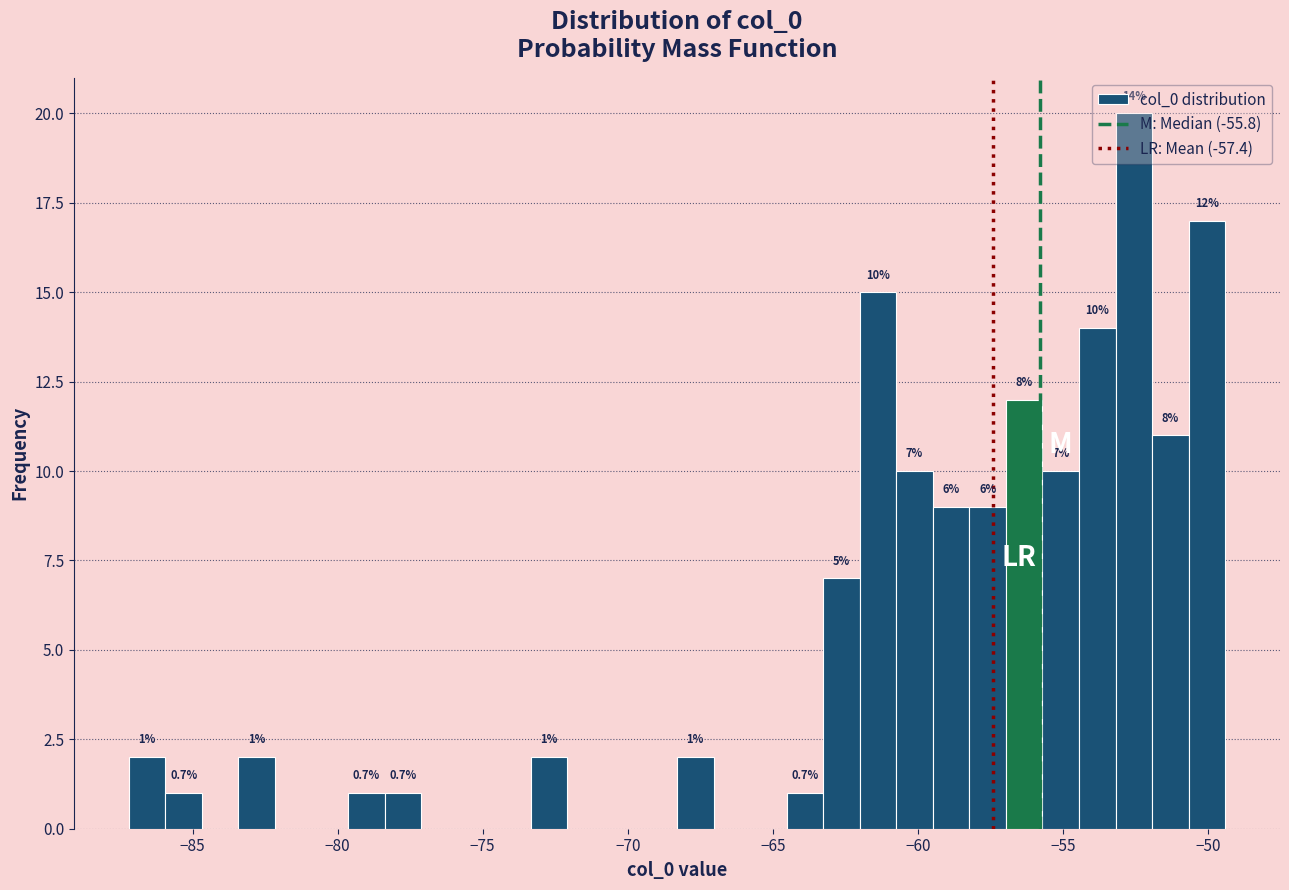

Around what value on the x-axis is the tallest bar? Give the approximate position of its centre, as read against the axis.

-52.5